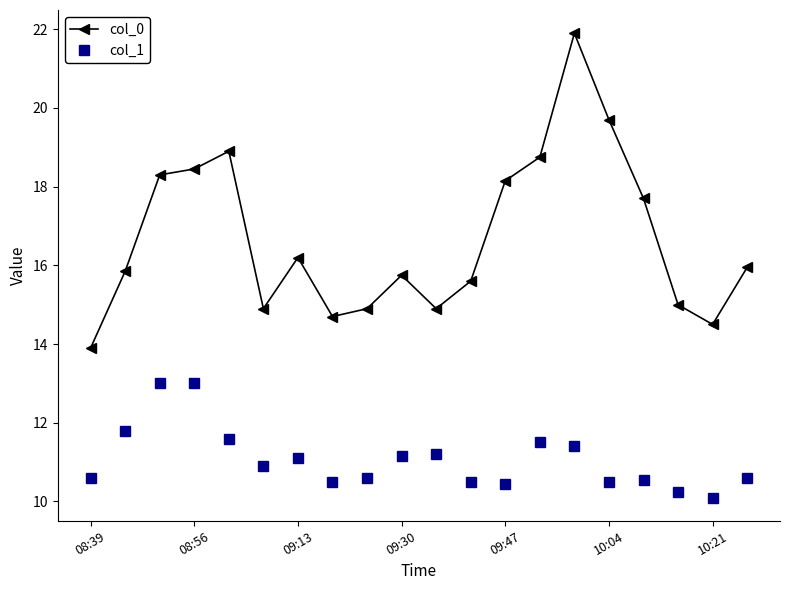

What is the value of the col_0 point at the 6th from the left?

14.9